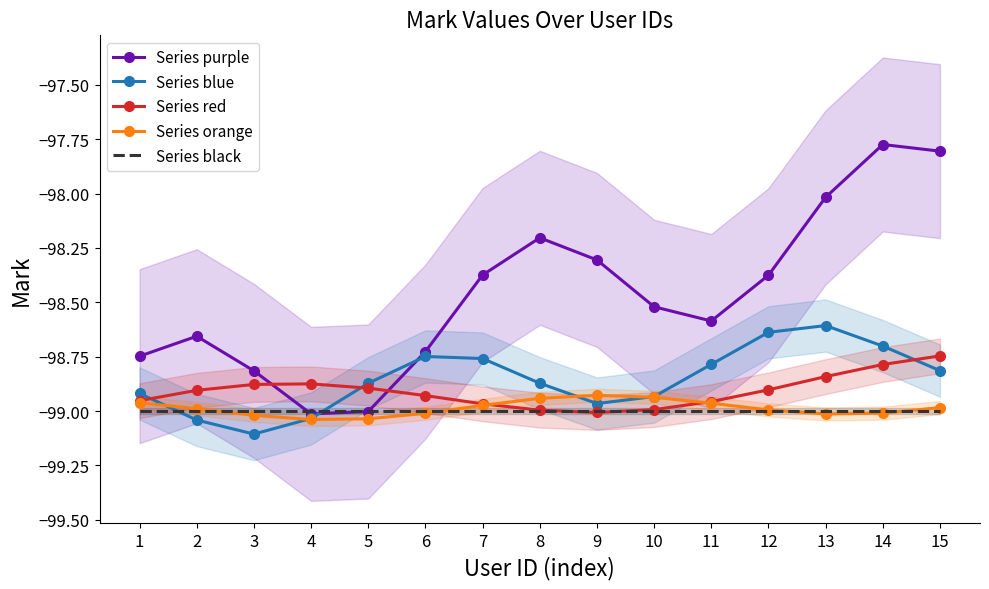

True or false: Series orange has a value of -140.6 at 7.

False